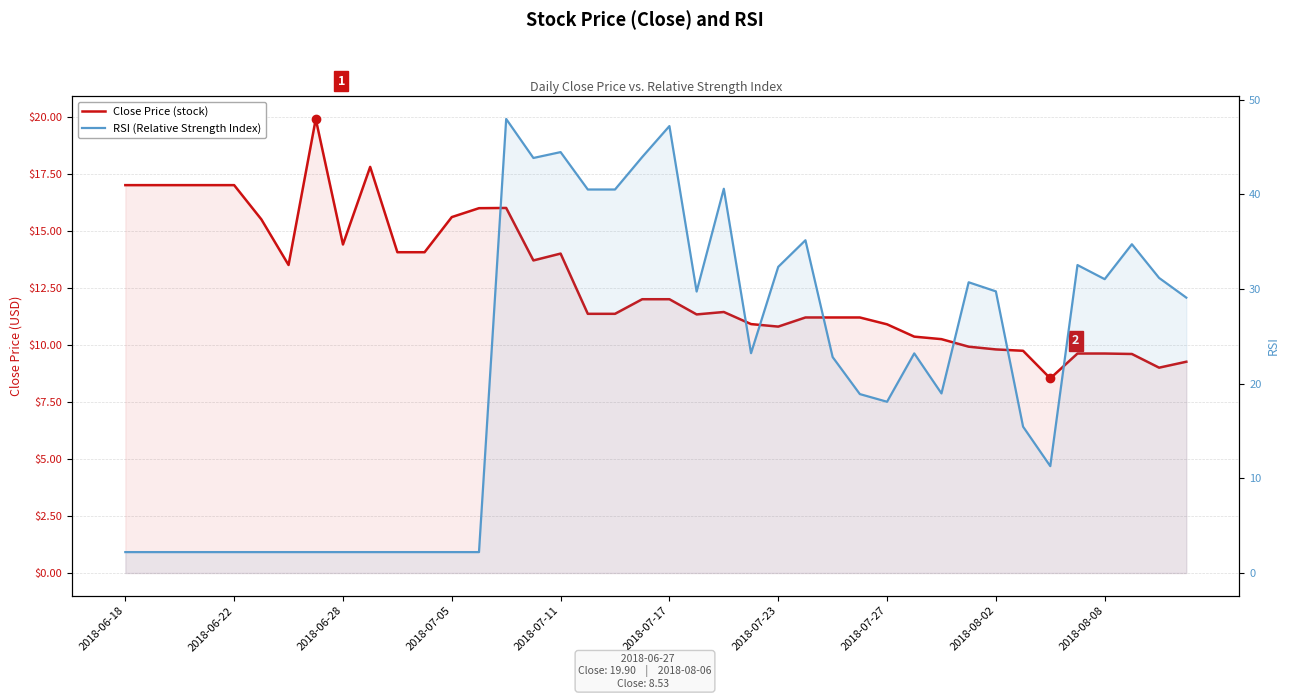

What position from the left is 35?

36